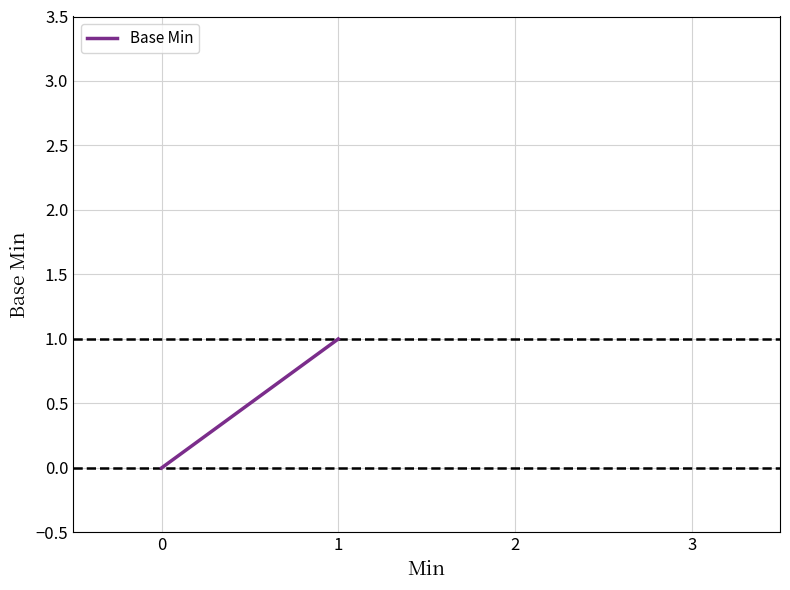

What is the difference between the maximum and minimum values?

1